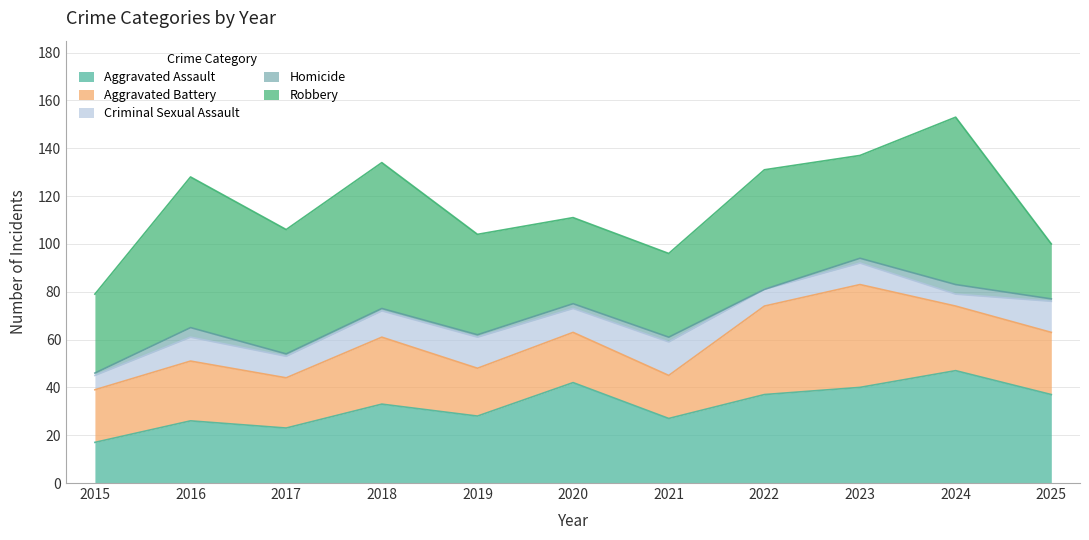

The Robbery series shows 50 at 2022. True or false?

True